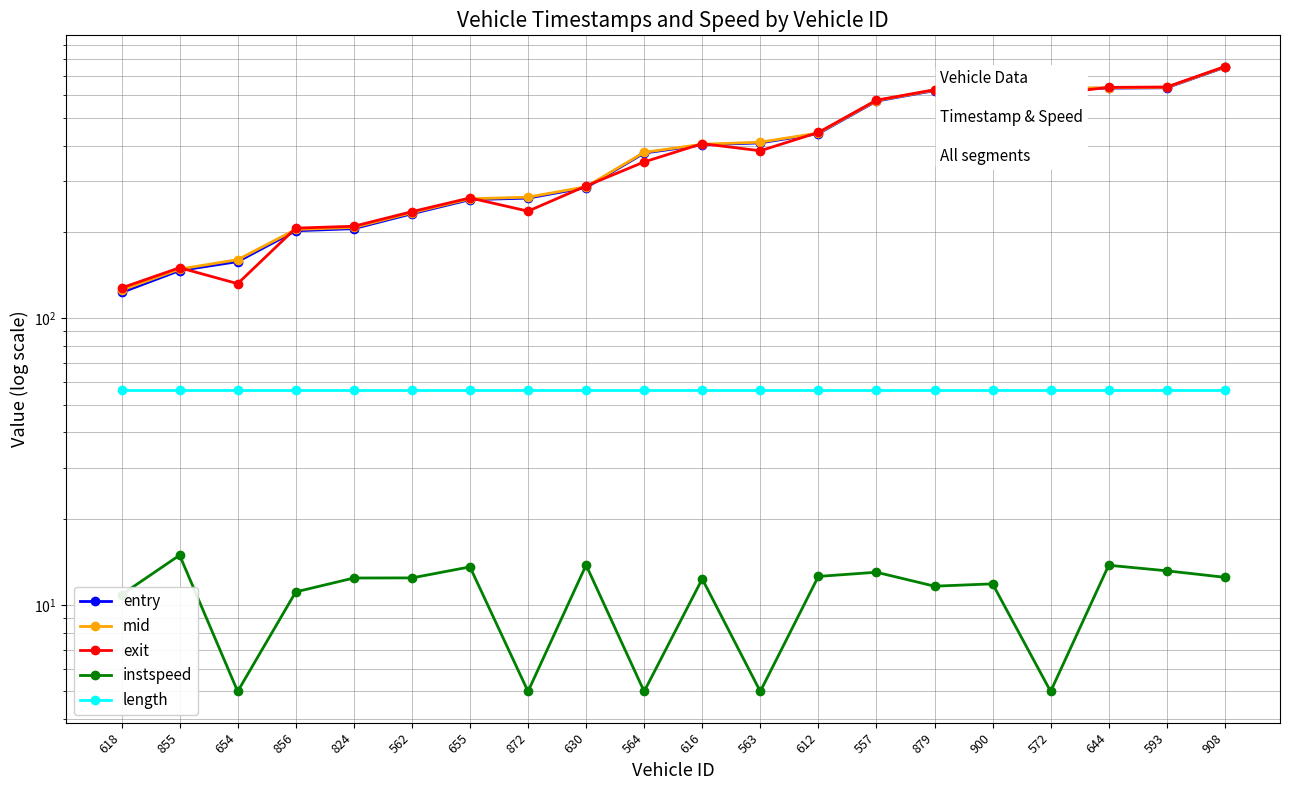

Which series has the largest total across all categories?

mid